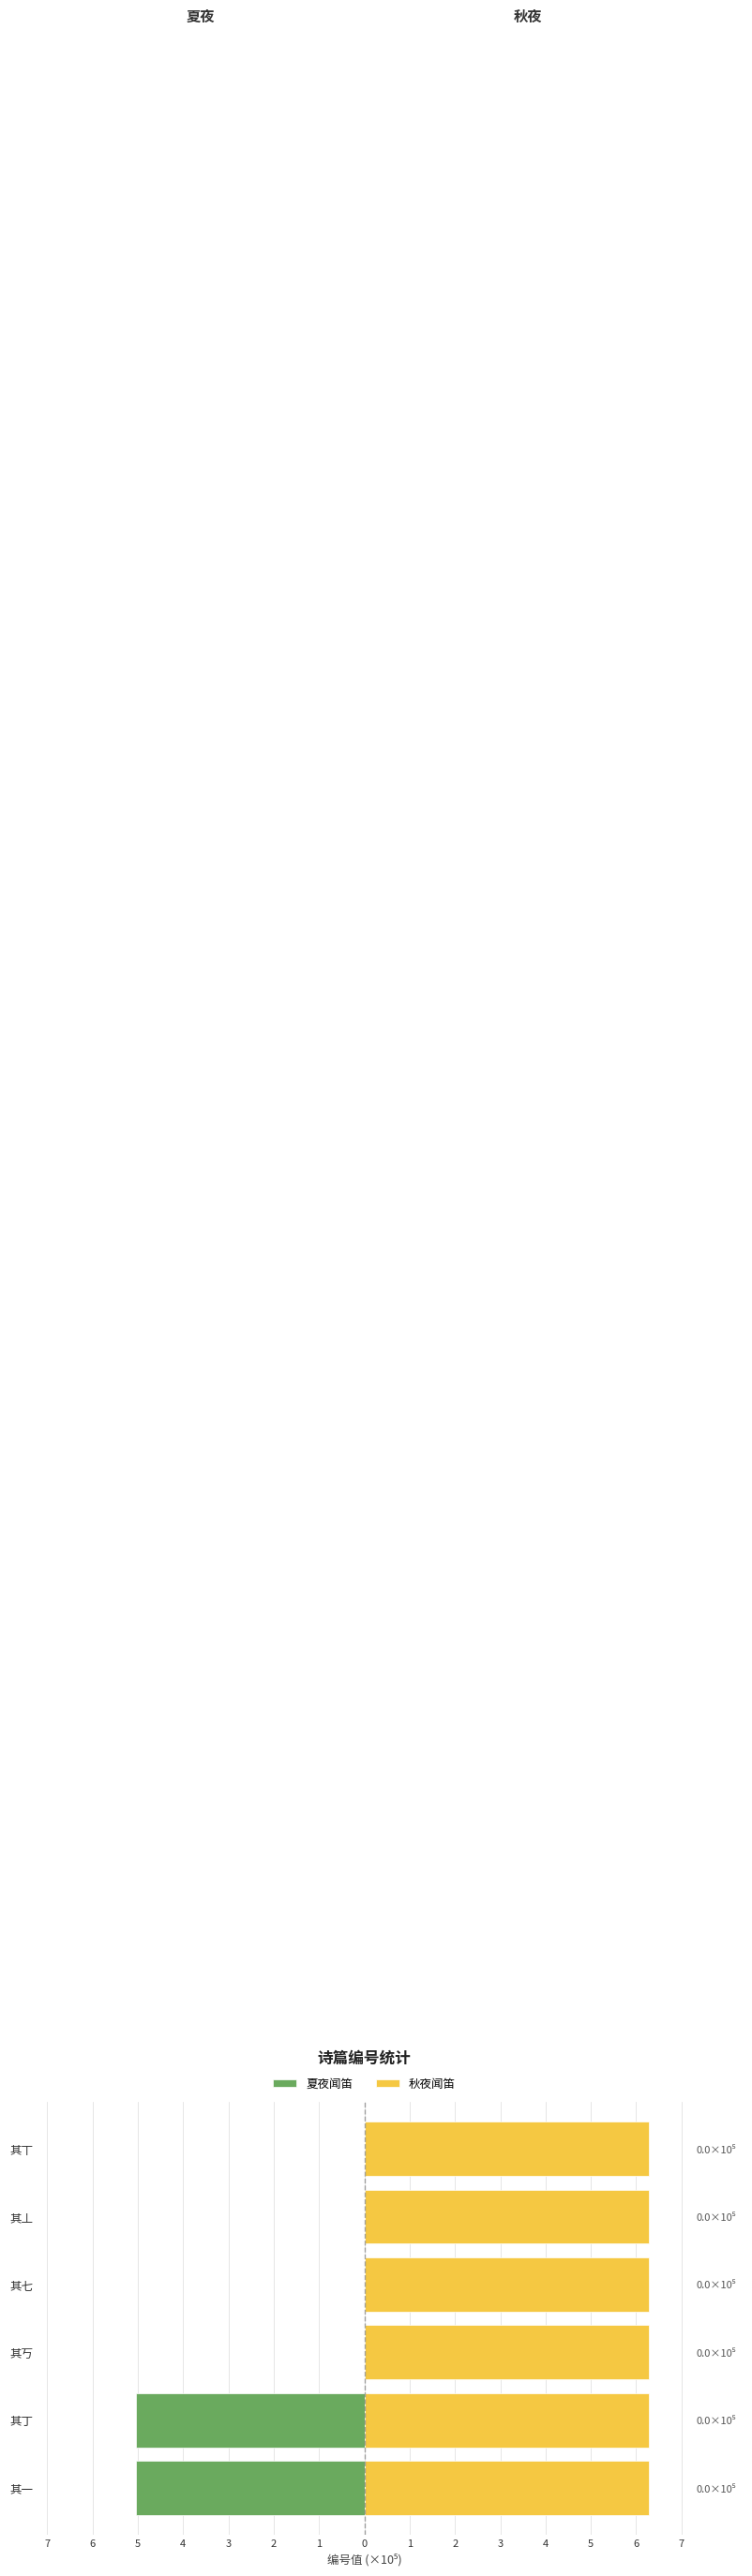

Reading left to right, transcribe all the data shown in this chart.

夏夜闻笛: -5.0	-5.0	0.0	0.0	0.0	0.0
秋夜闻笛: 6.3	6.3	6.3	6.3	6.3	6.3